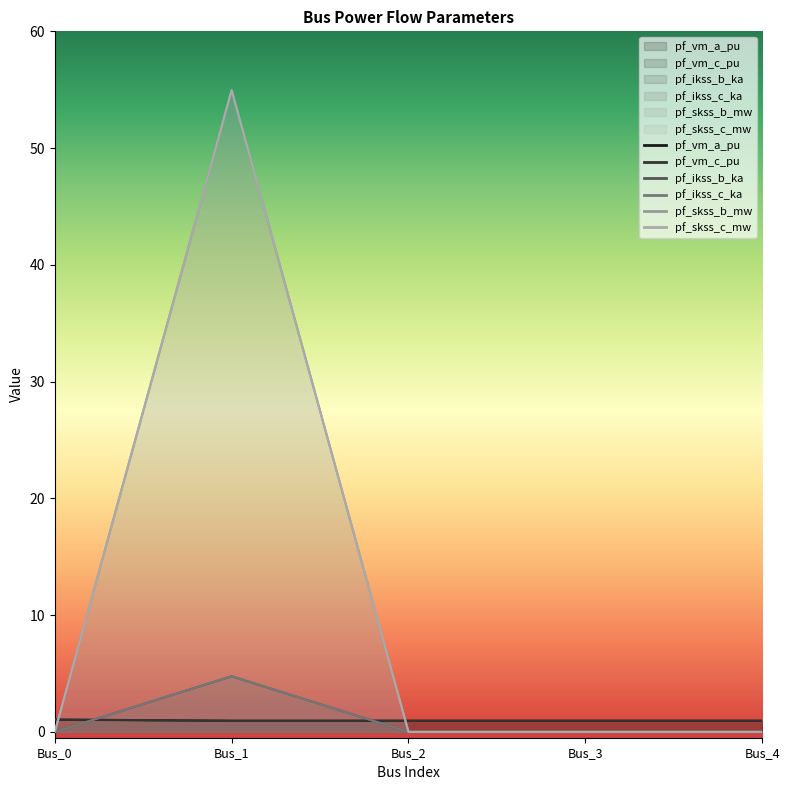

Which category has the highest value across all series?

Bus_1